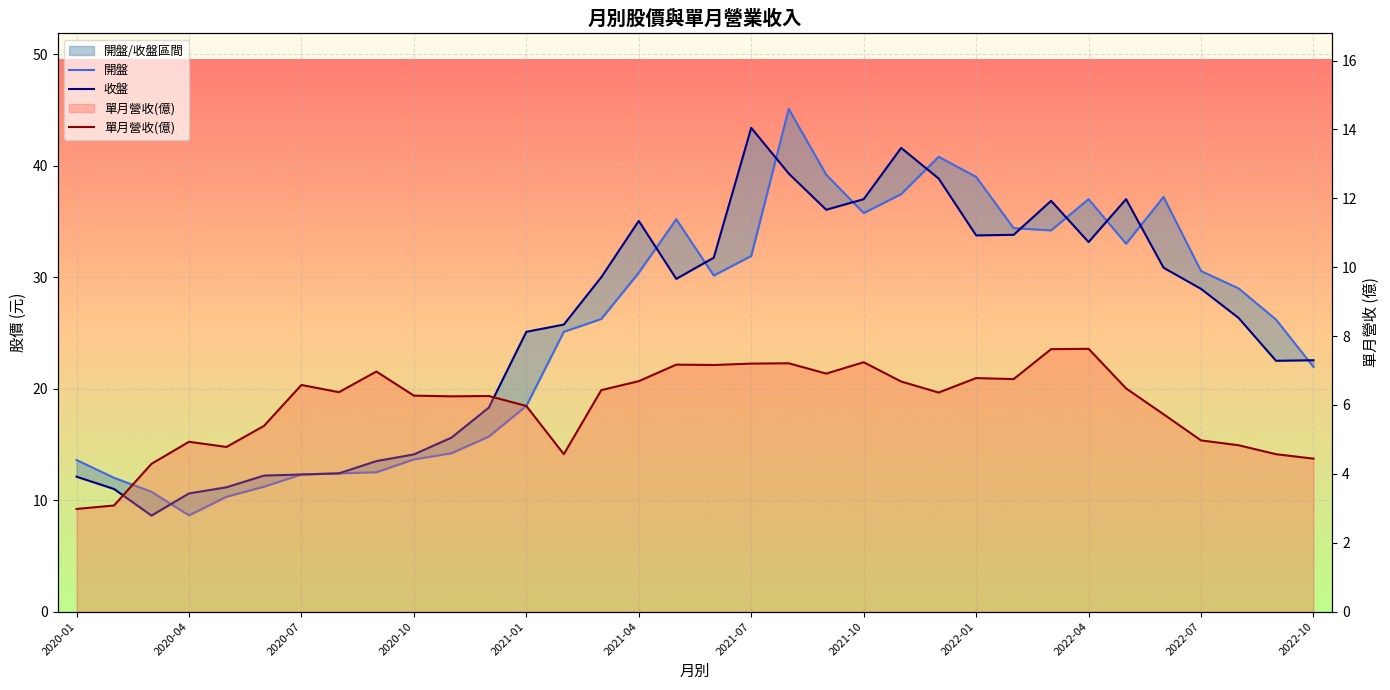

True or false: 單月營收(億) has a value of 7.6 at 26.

True